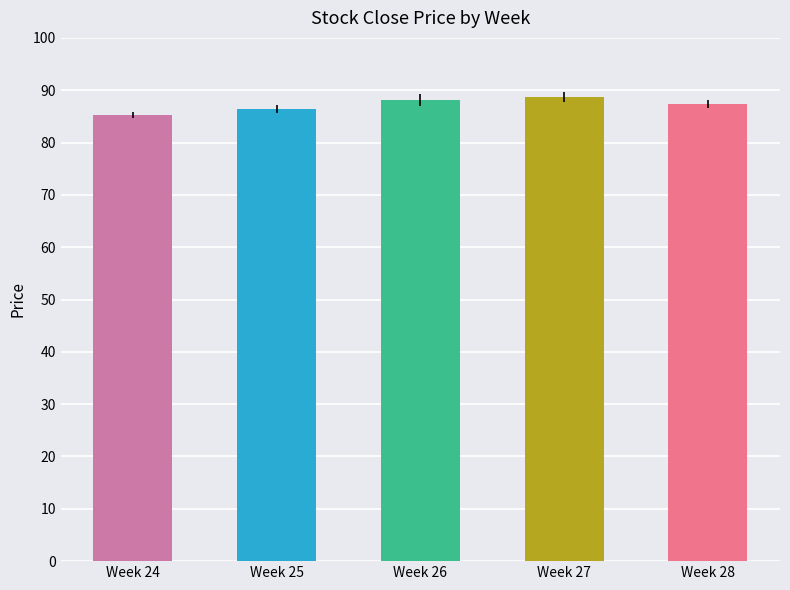

Count the number of categories in the chart.

5